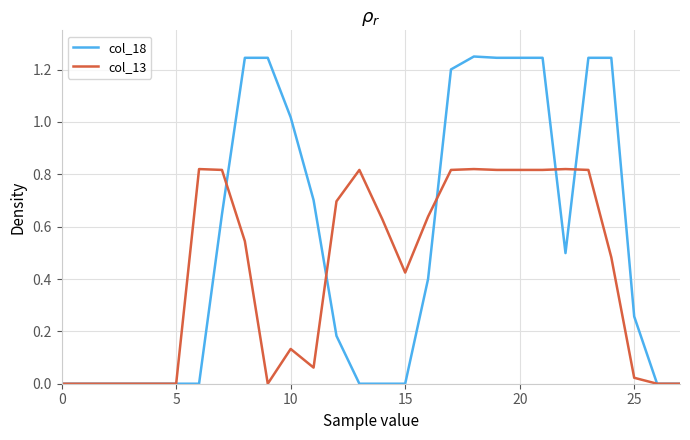

Rank the series by their maximum value, from lowest to highest.

col_13, col_18